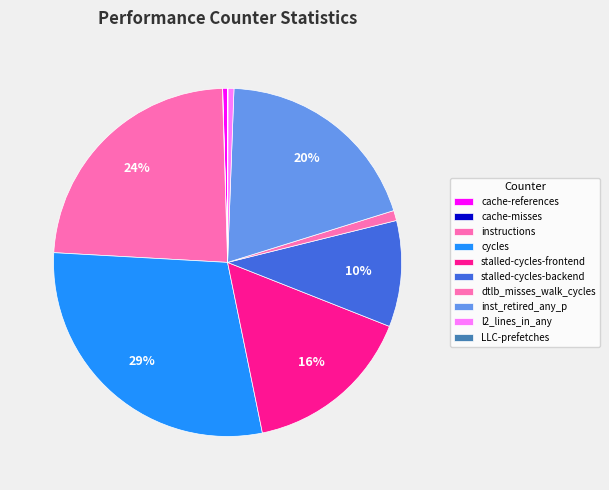

Rank the categories by value from lowest to highest.

cache-misses, LLC-prefetches, cache-references, l2_lines_in_any, dtlb_misses_walk_cycles, stalled-cycles-backend, stalled-cycles-frontend, inst_retired_any_p, instructions, cycles